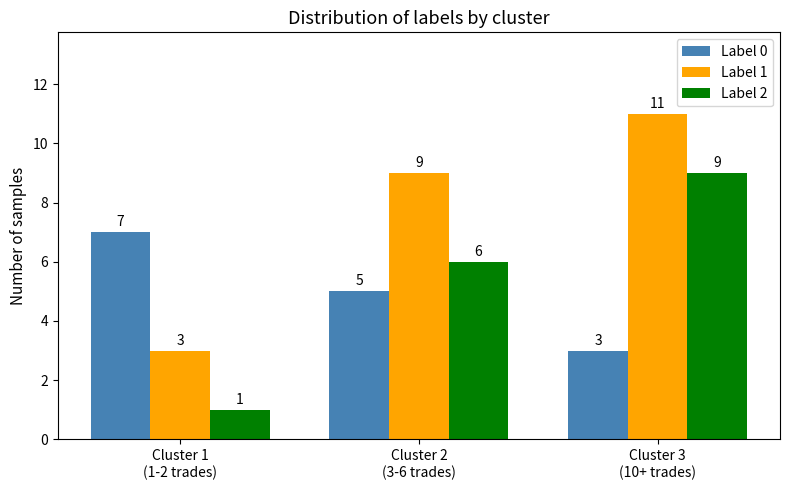

Reading left to right, what are all the values shown in this chart?

Label 0: 7	5	3
Label 1: 3	9	11
Label 2: 1	6	9